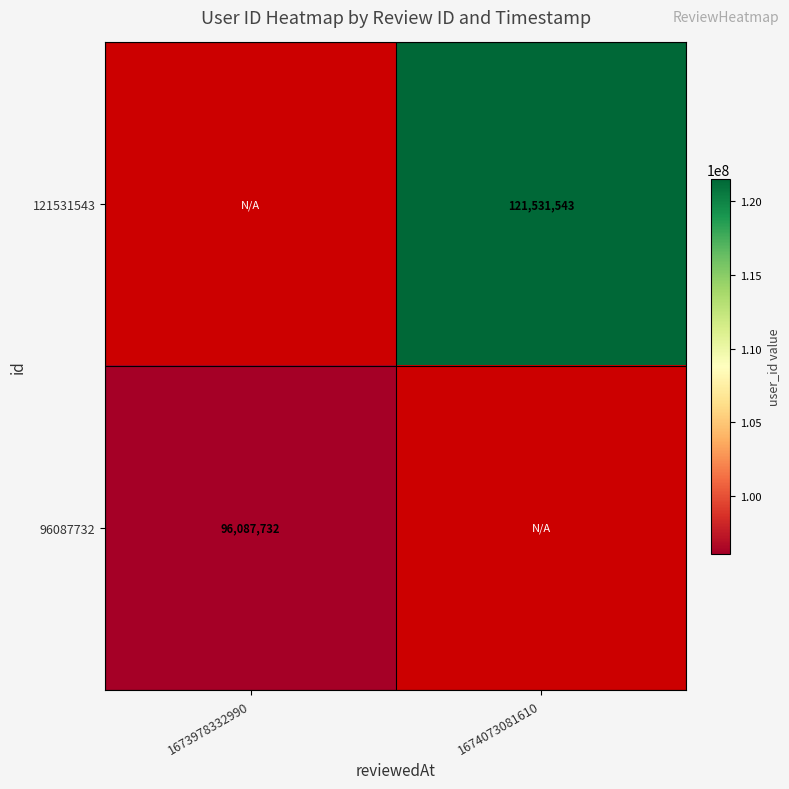

The value of 121531543 at 1674073081610 is 45328800. True or false?

False